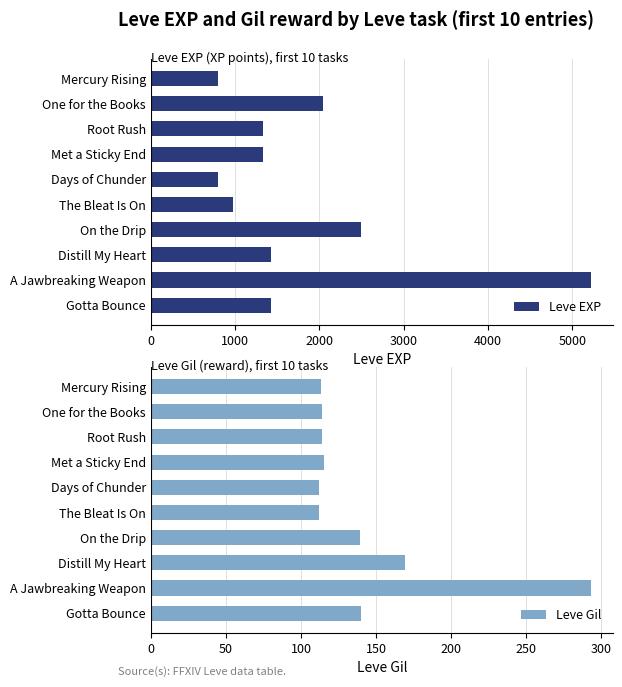

Which series has the largest total across all categories?

Leve EXP